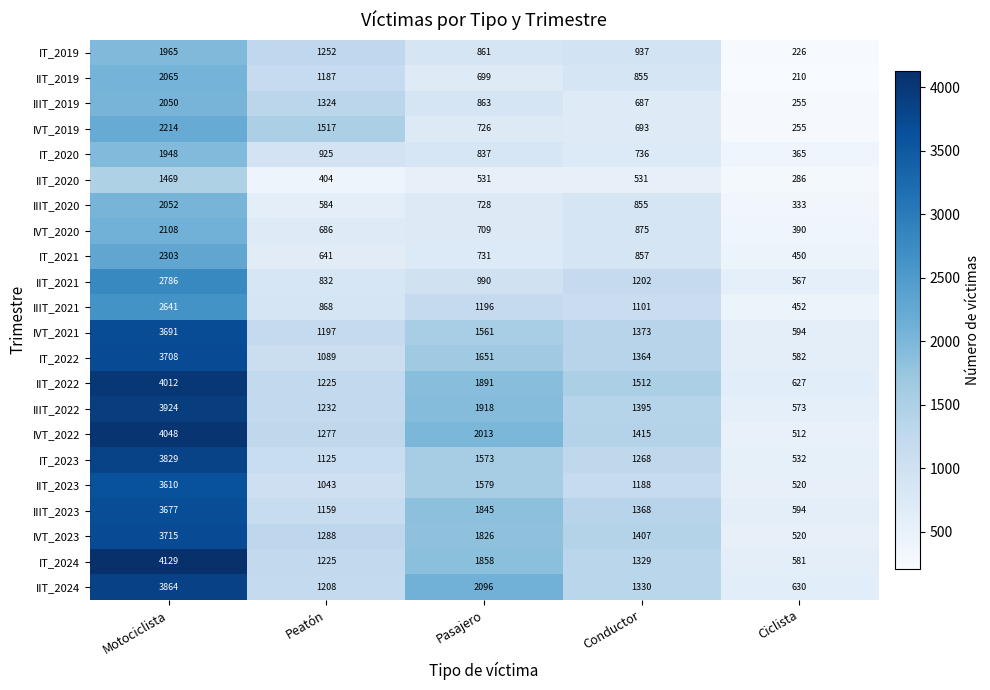

Which series has the largest range (max minus min)?

IT_2024